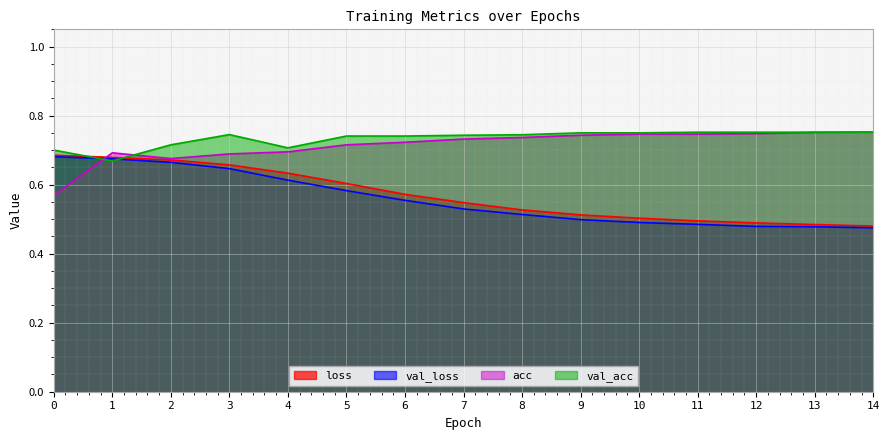

Reading left to right, what are all the values shown in this chart?

loss: 0=0.7	1=0.7	2=0.7	3=0.7	4=0.6	5=0.6	6=0.6	7=0.5	8=0.5	9=0.5	10=0.5	11=0.5	12=0.5	13=0.5	14=0.5
val_loss: 0=0.7	1=0.7	2=0.7	3=0.6	4=0.6	5=0.6	6=0.6	7=0.5	8=0.5	9=0.5	10=0.5	11=0.5	12=0.5	13=0.5	14=0.5
acc: 0=0.6	1=0.7	2=0.7	3=0.7	4=0.7	5=0.7	6=0.7	7=0.7	8=0.7	9=0.7	10=0.7	11=0.7	12=0.7	13=0.8	14=0.8
val_acc: 0=0.7	1=0.7	2=0.7	3=0.7	4=0.7	5=0.7	6=0.7	7=0.7	8=0.7	9=0.8	10=0.8	11=0.8	12=0.8	13=0.8	14=0.8